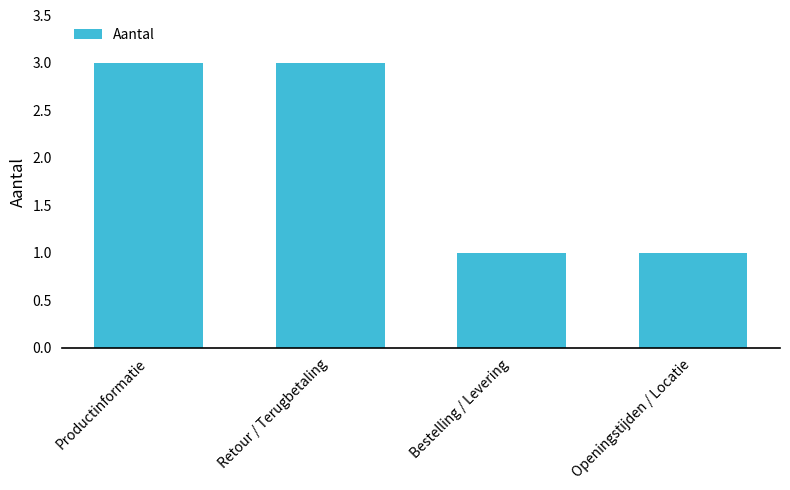

True or false: the data shows 3 at Retour / Terugbetaling.

True